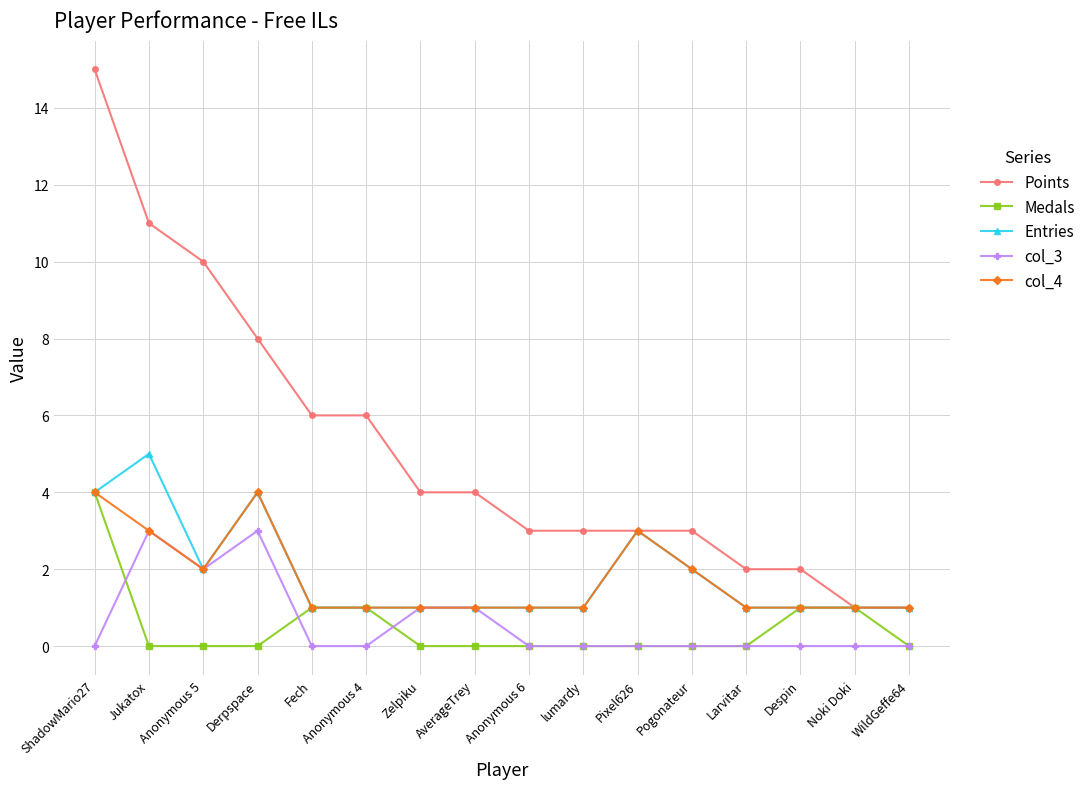

Between Anonymous 4 and WildGeffe64, which series saw the biggest shift?

Points